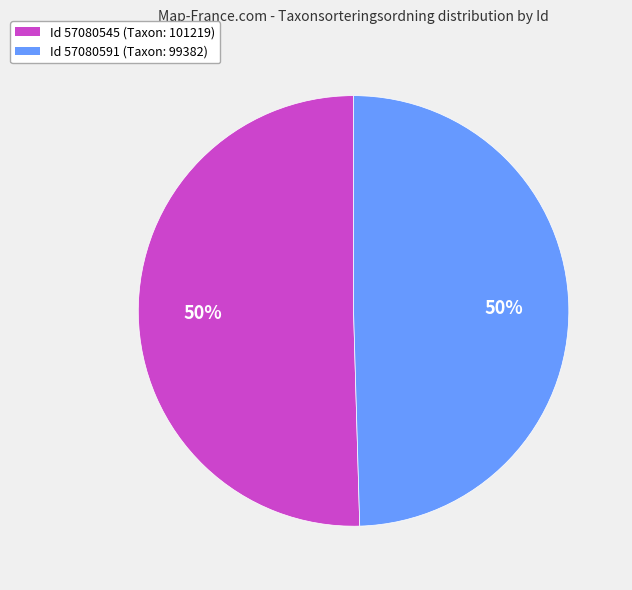

To the nearest percent, what is the average slice percentage?

50%